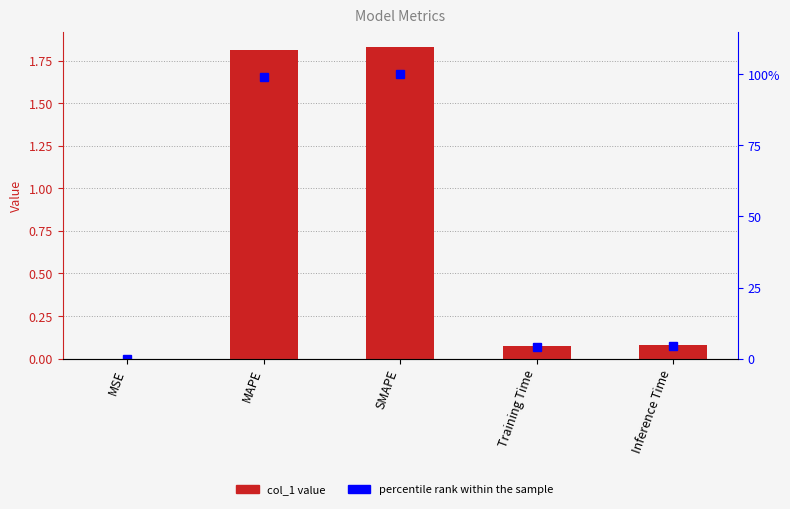

At which label does percentile rank within the sample reach its minimum?

MSE